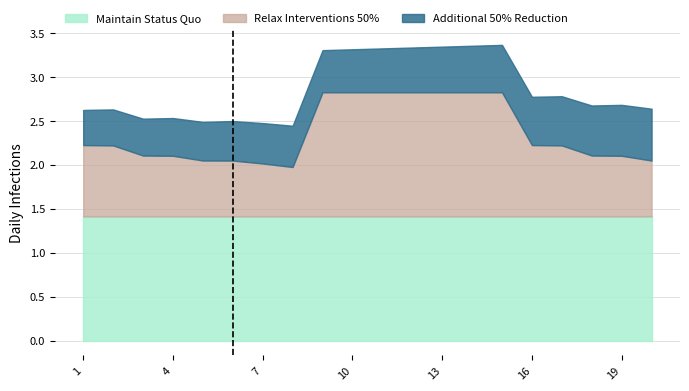

The value of Relax Interventions 50% at 3 is 0.7. True or false?

True